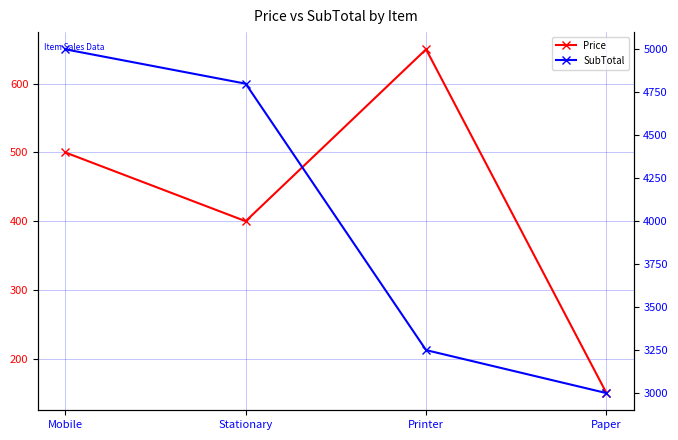

What is the label of the 4th point from the left?

Paper